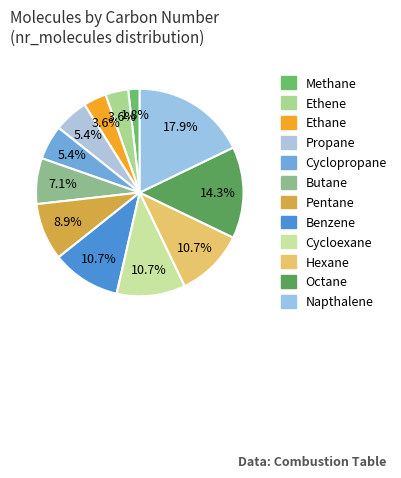

Does any single category account for the majority?

No